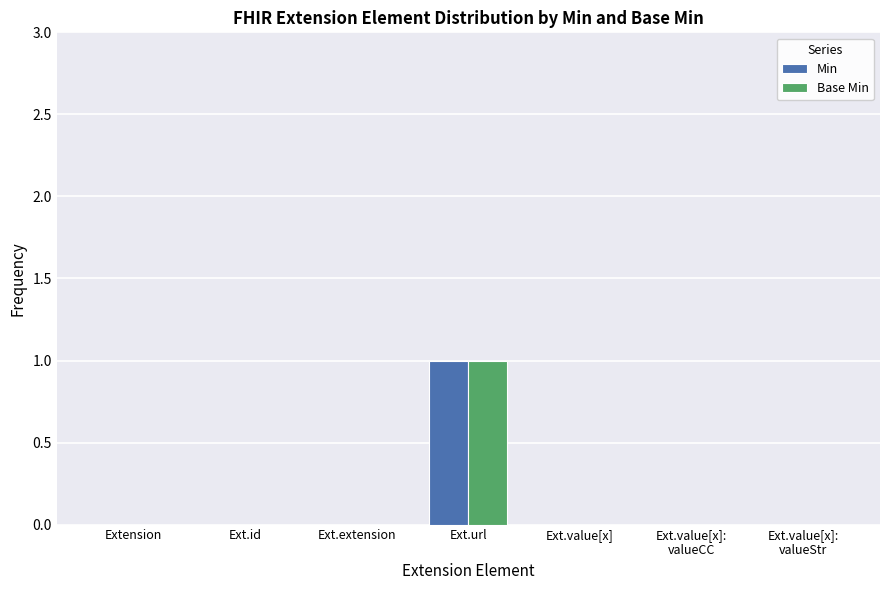

Reading left to right, extract all data points from this chart.

Min: Extension=0	Ext.id=0	Ext.extension=0	Ext.url=1	Ext.value[x]=0	Ext.value[x]:
valueCC=0	Ext.value[x]:
valueStr=0
Base Min: Extension=0	Ext.id=0	Ext.extension=0	Ext.url=1	Ext.value[x]=0	Ext.value[x]:
valueCC=0	Ext.value[x]:
valueStr=0